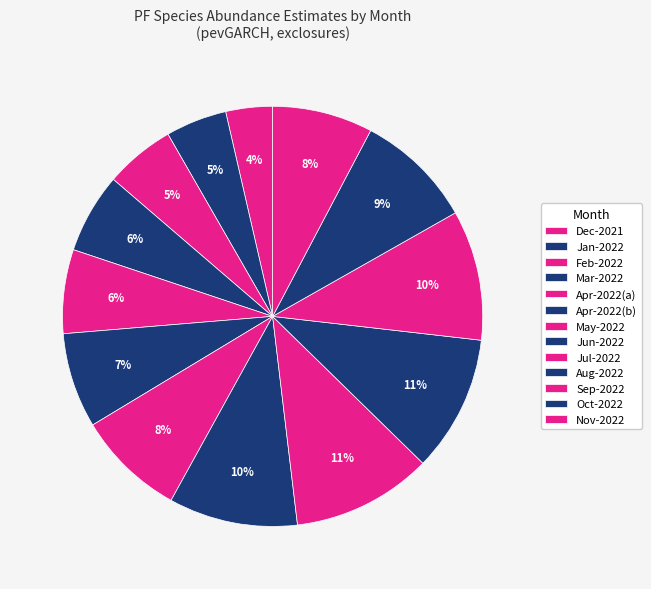

Is there any slice that represents more than half of the pie?

No